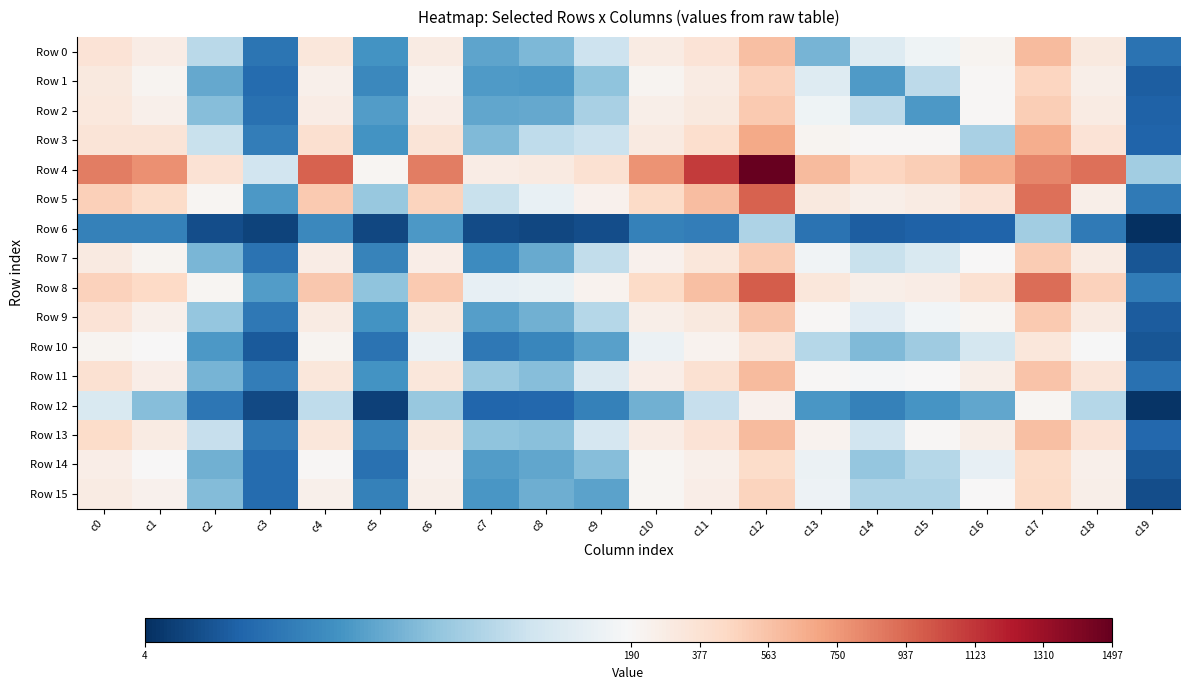

Which series has the largest total across all categories?

Row 4